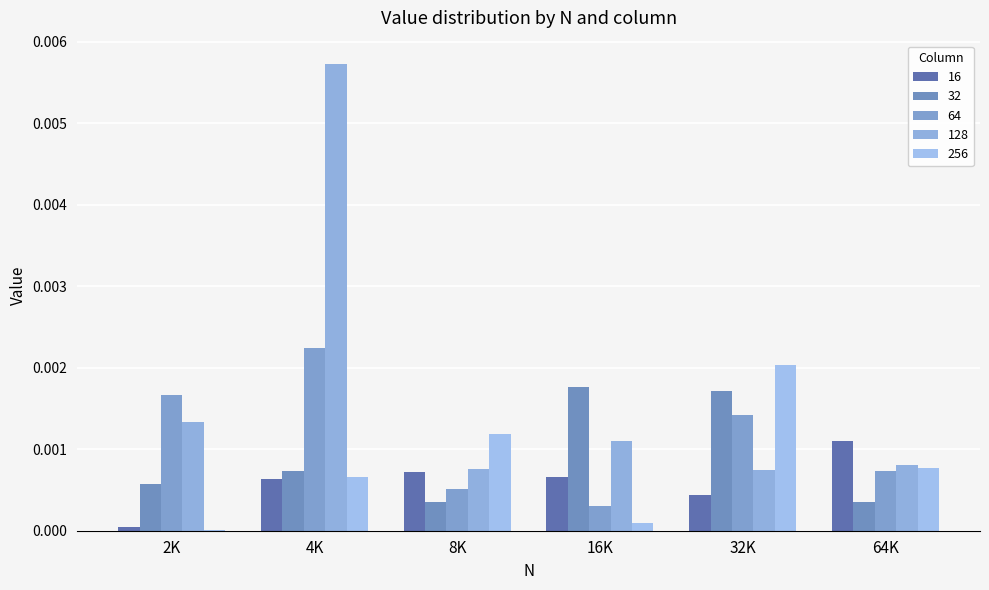

Which series has the largest range (max minus min)?

128